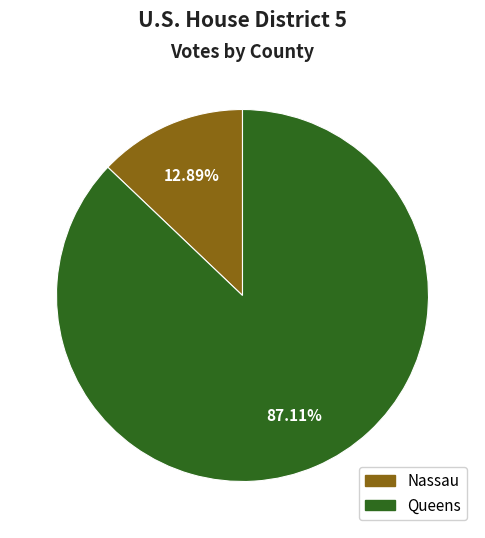

Is there a majority slice in this chart?

Yes